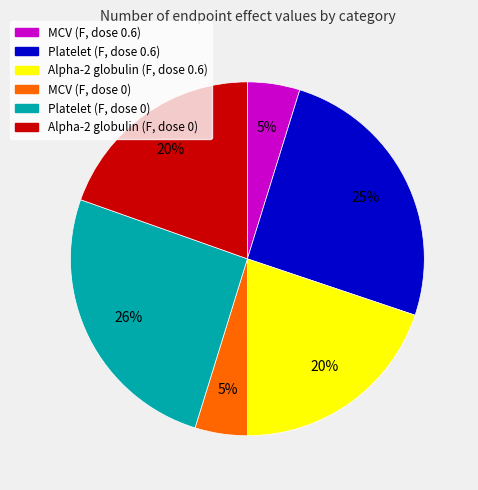

To the nearest percent, what portion does Alpha-2 globulin (F, dose 0) represent?

20%